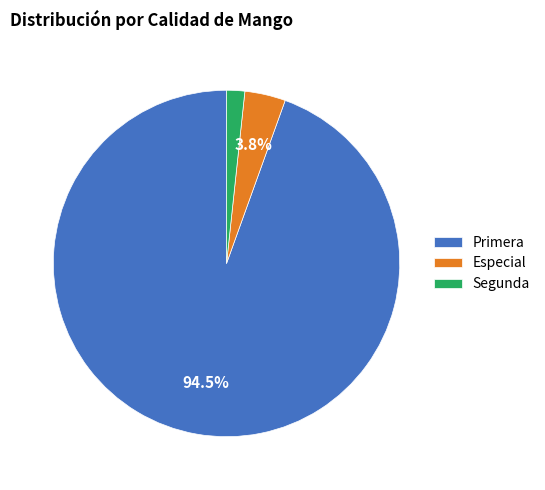

To the nearest percent, what is the difference between the largest and smallest slice percentages?

93%